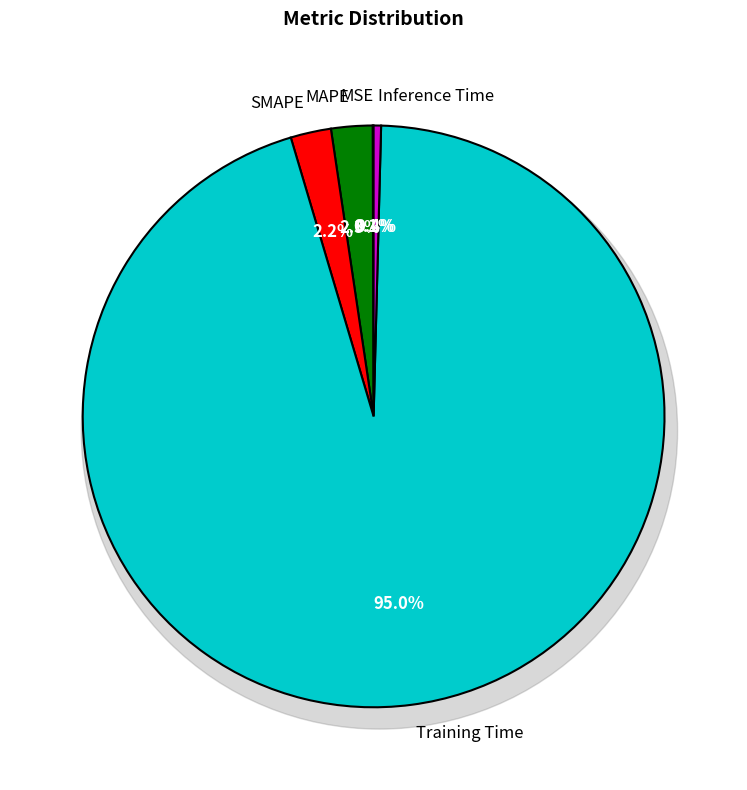

How many slices are in this pie chart?

5